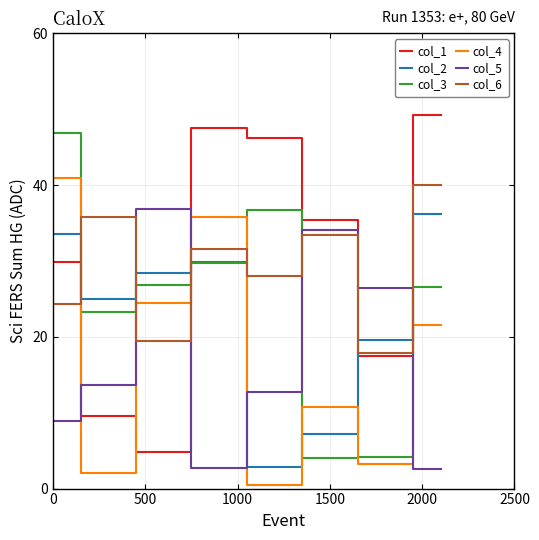

What is the average value of the col_5 series?

17.2